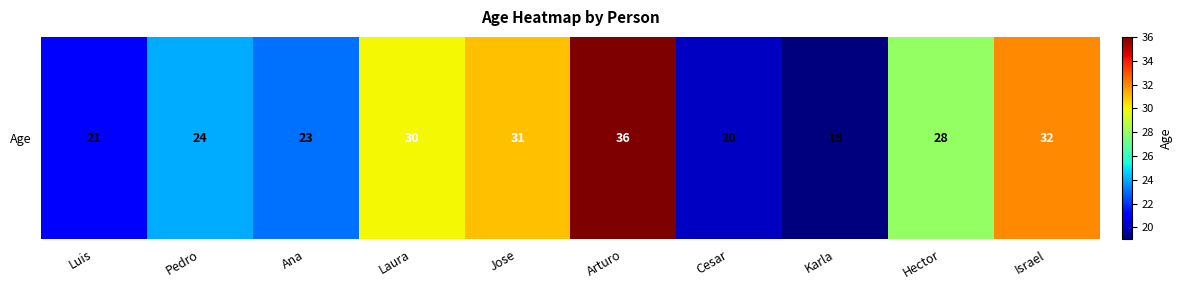

Where does the data first go above 28?

Laura